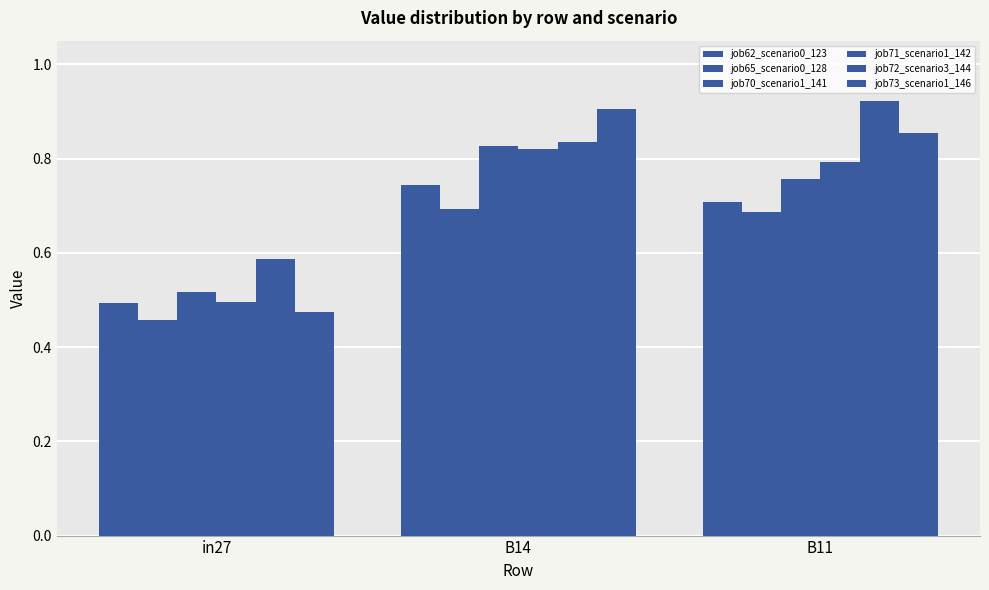

What is the difference between the job65_scenario0_128 values at in27 and B11?

0.2